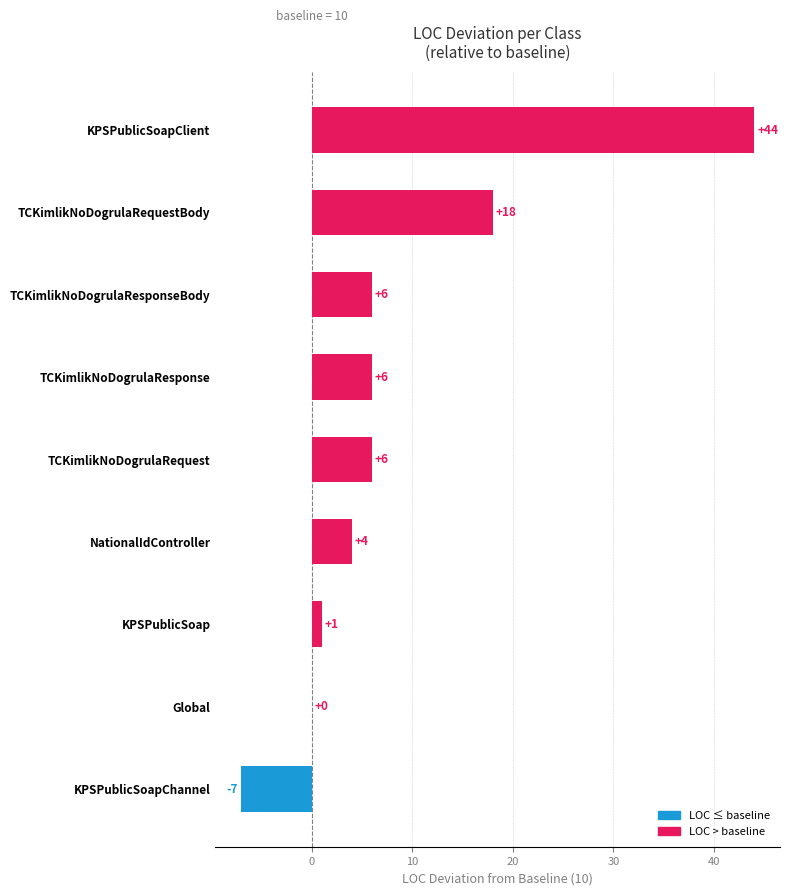

Which label corresponds to the largest value in the chart?

KPSPublicSoapClient